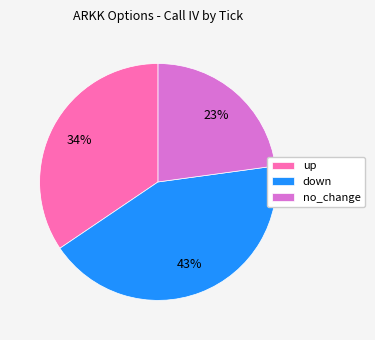

To the nearest percent, what is the combined percentage of down and up?

77%